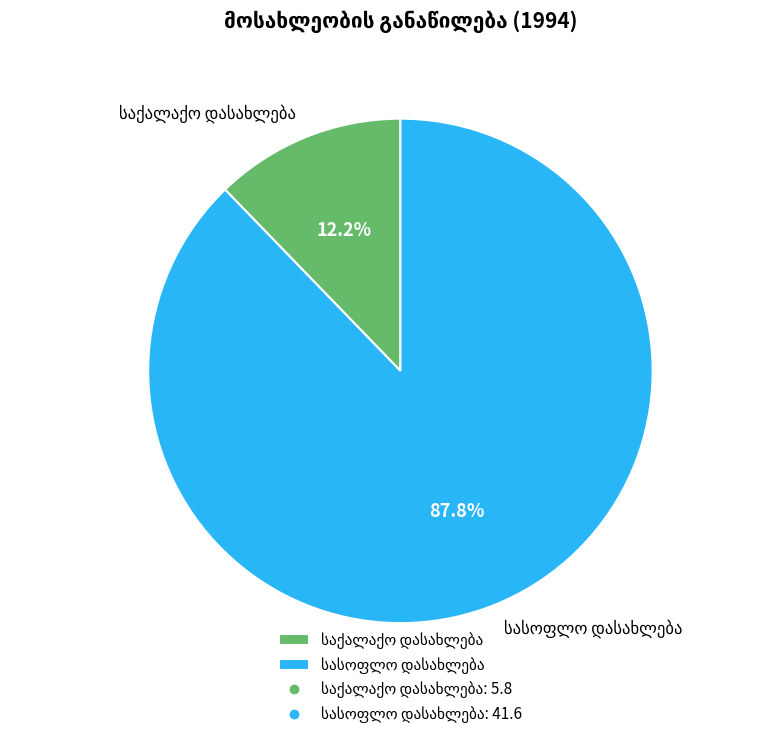

Is there a majority slice in this chart?

Yes